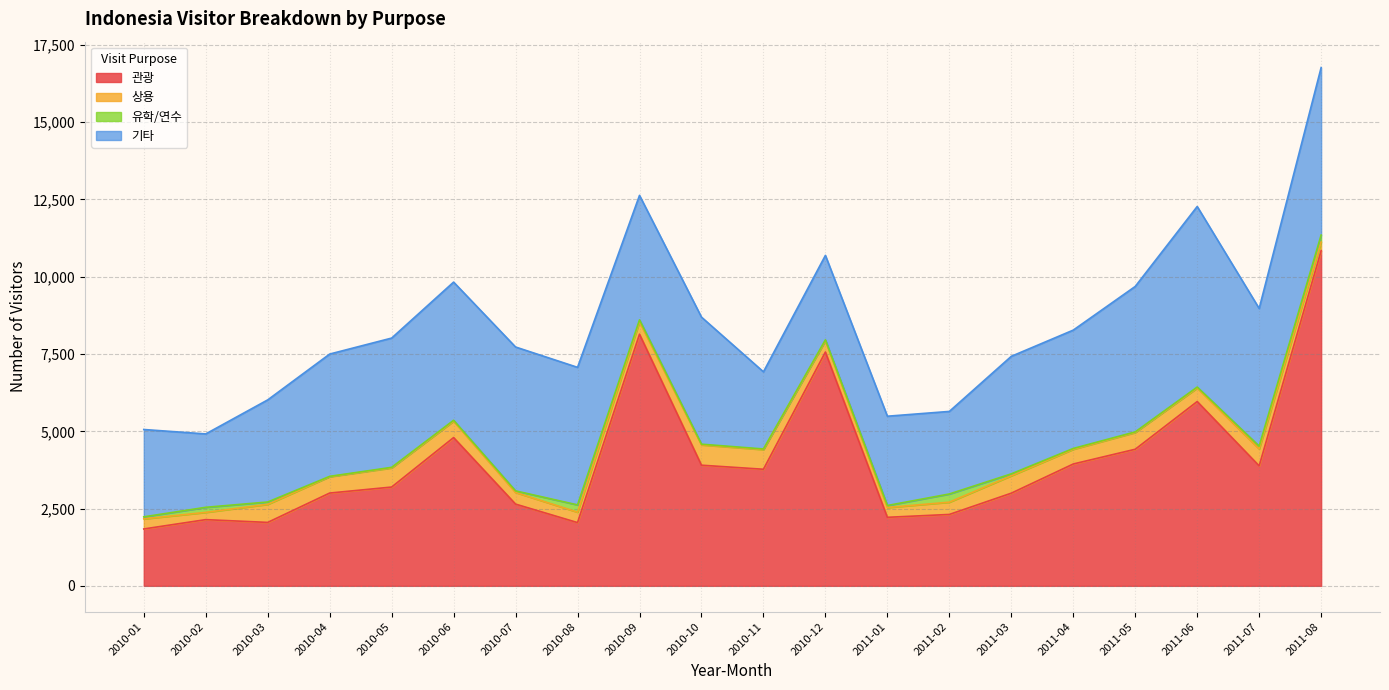

What is the difference between the 기타 values at 2010-10 and 2011-01?

1222